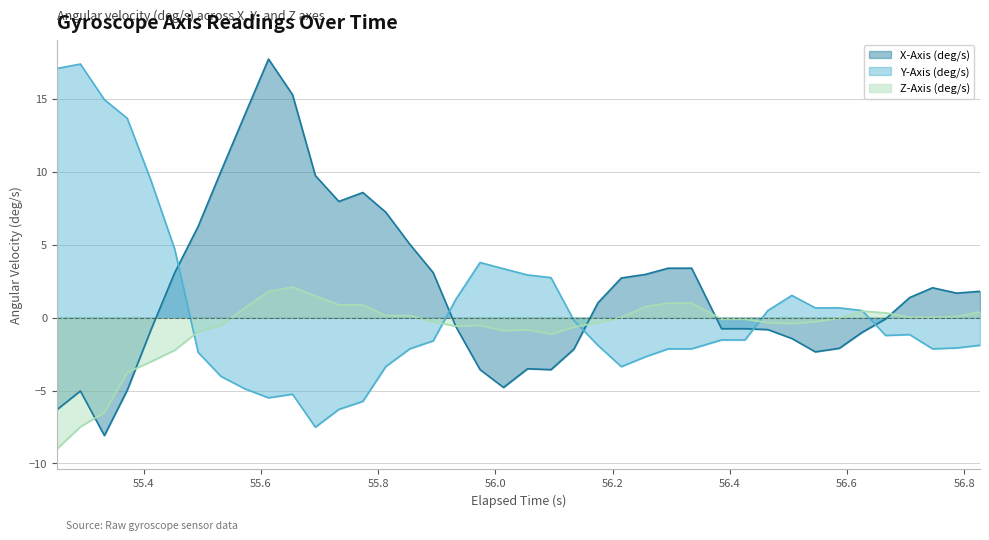

What is the lowest value of the Y-Axis (deg/s) series?

-7.5